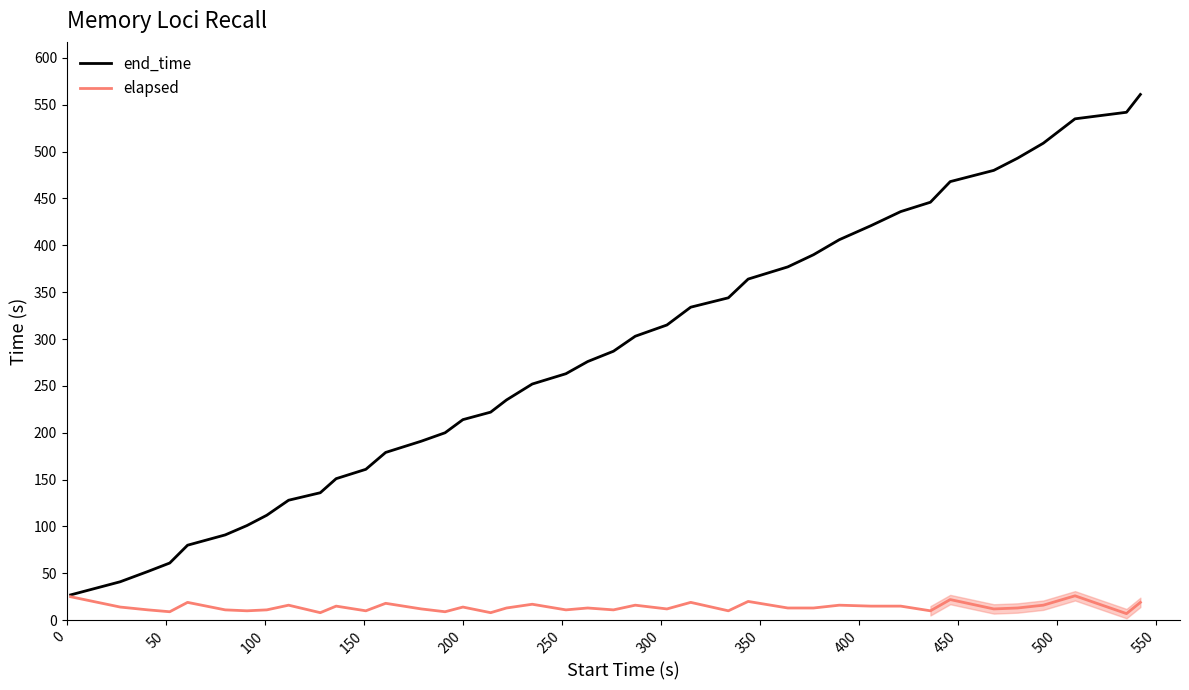

How many lines are shown in the chart?

2